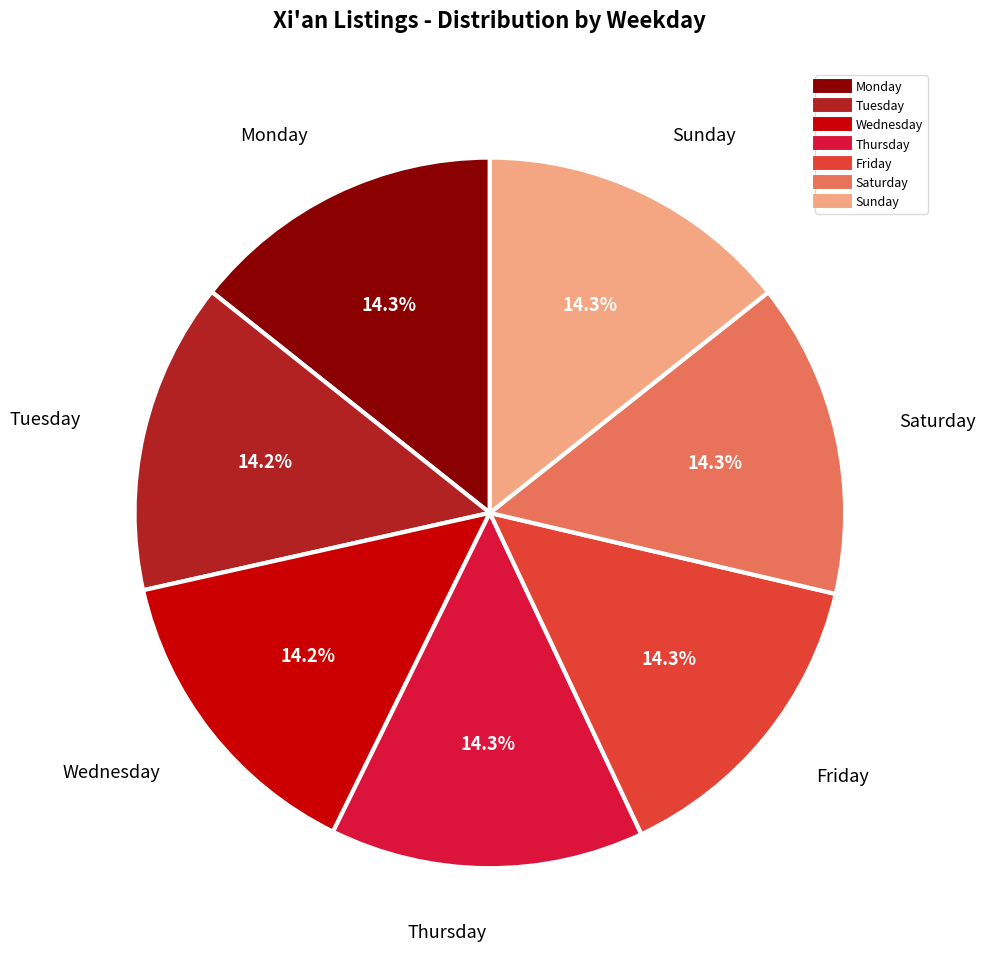

To the nearest percent, what percentage of the pie is Wednesday?

14%